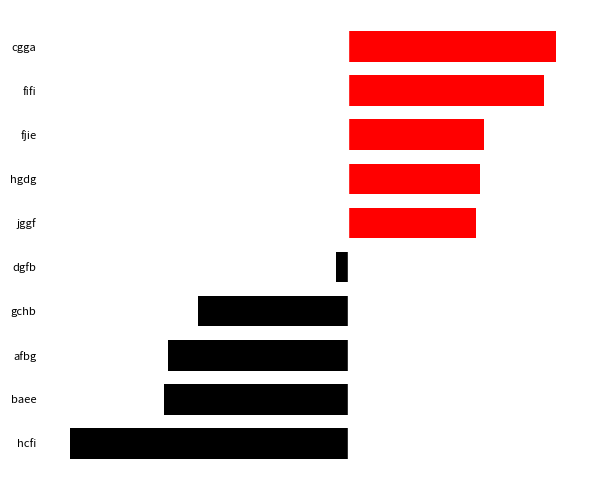

What is the difference between the second highest and minimum values in the left_side series?

20225831.9